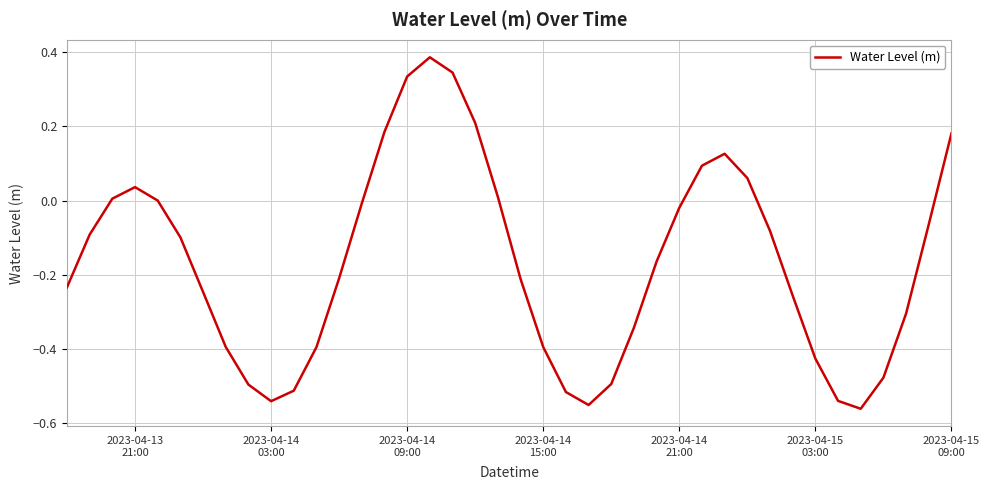

Is this an area chart (filled region under the line)?

No